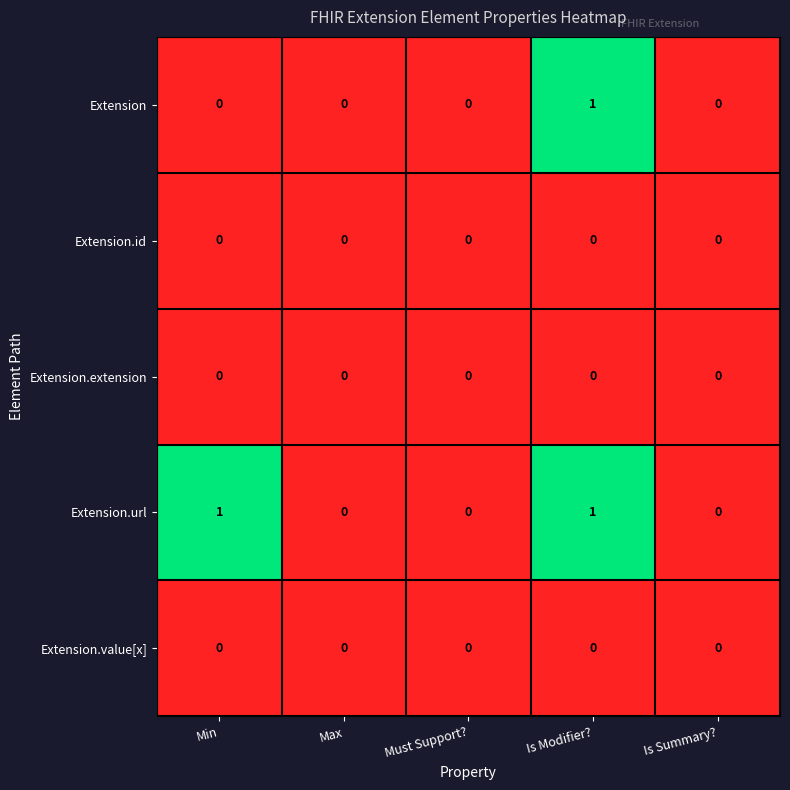

Which series has the largest total across all categories?

Extension.url